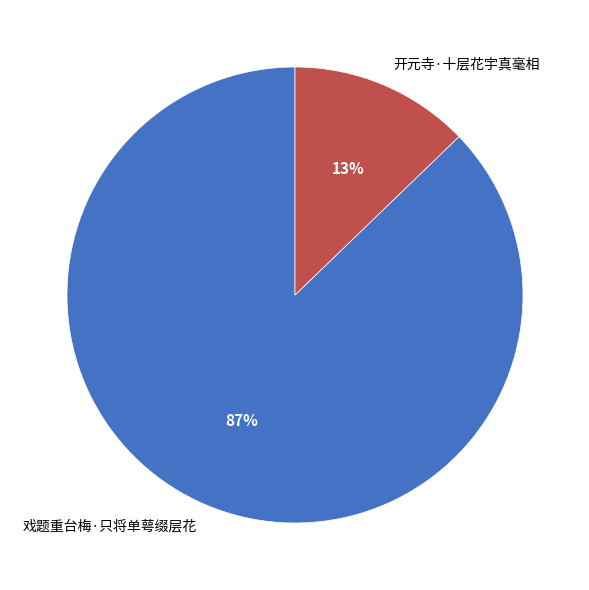

What is the majority slice?

戏题重台梅·只将单萼缀层花